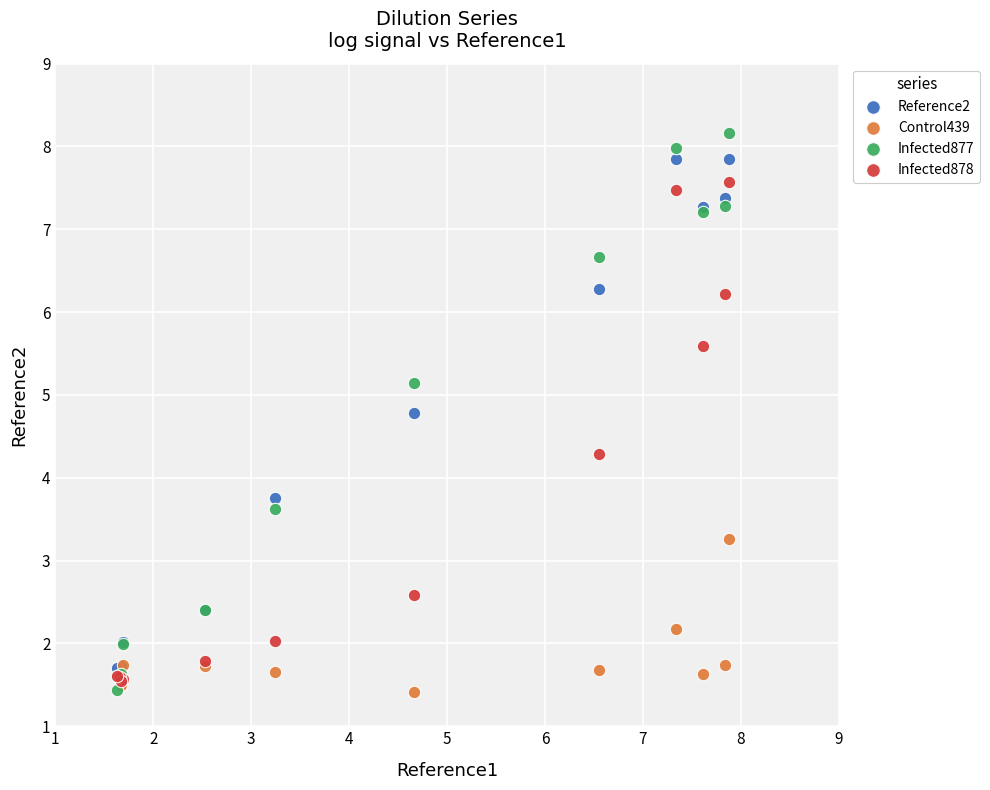

Which series contains the highest Y value?

Infected877